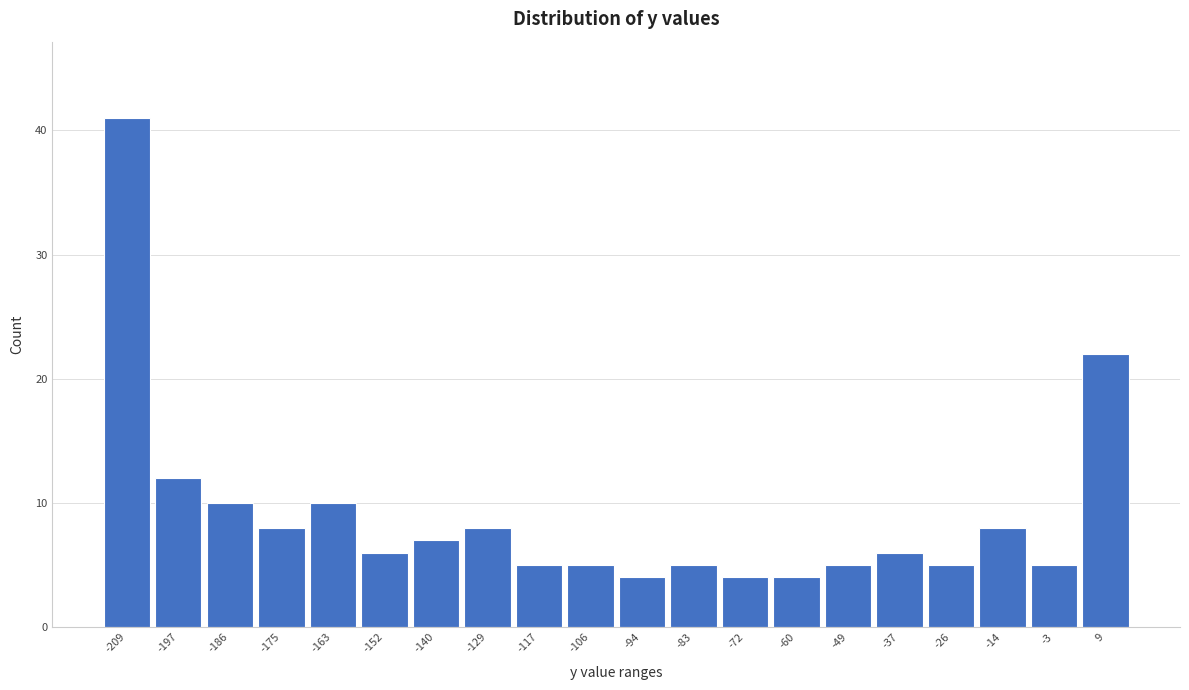

Reading right to left, extract all data points from this chart.

9=22	-3=5	-14=8	-26=5	-37=6	-49=5	-60=4	-72=4	-83=5	-94=4	-106=5	-117=5	-129=8	-140=7	-152=6	-163=10	-175=8	-186=10	-197=12	-209=41